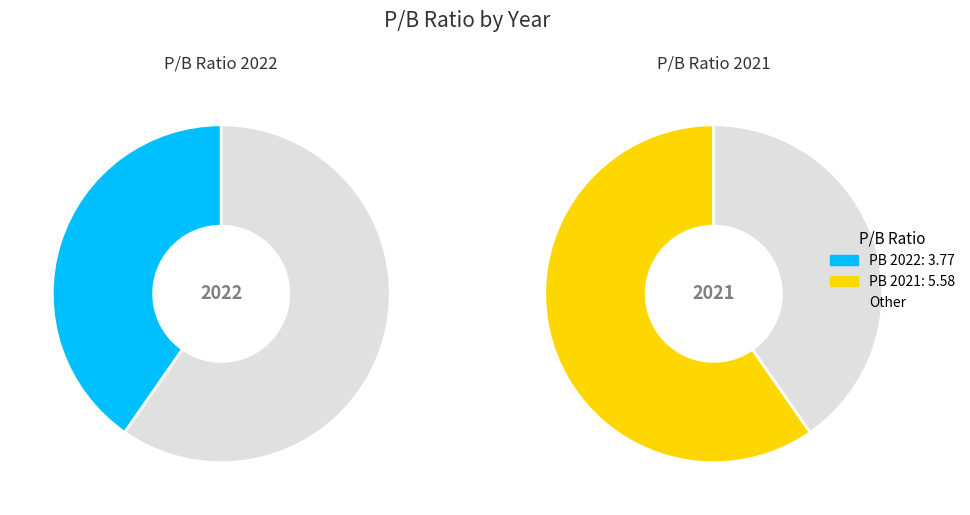

Do 2021 and 2022 together represent more than half of the pie?

Yes